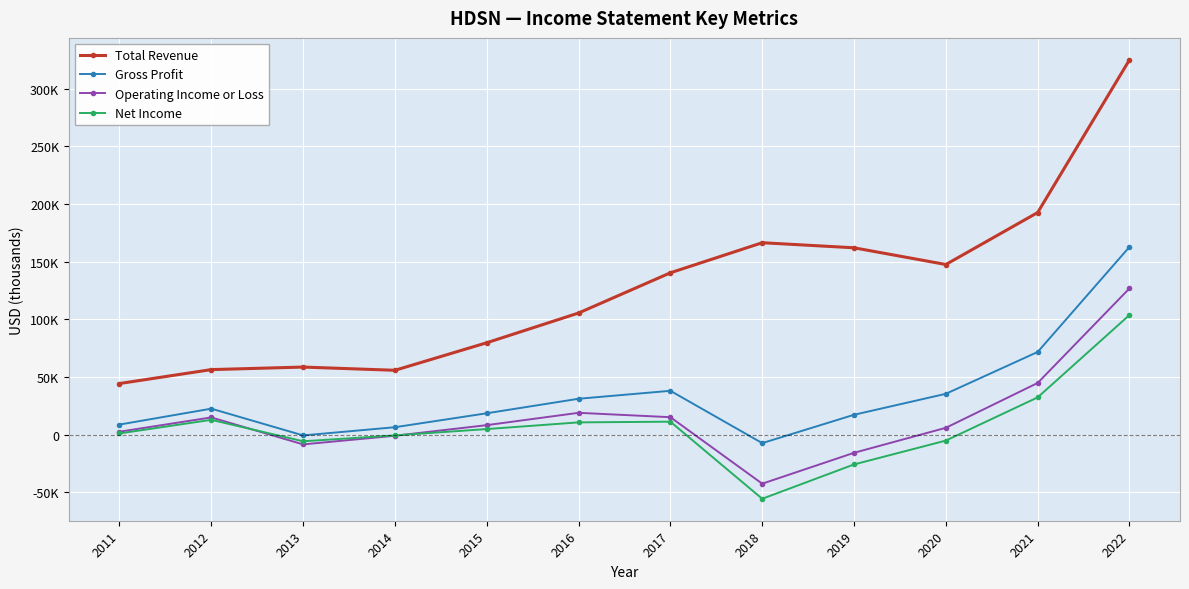

What is the difference between the second highest and second lowest values in the Operating Income or Loss series?

60600